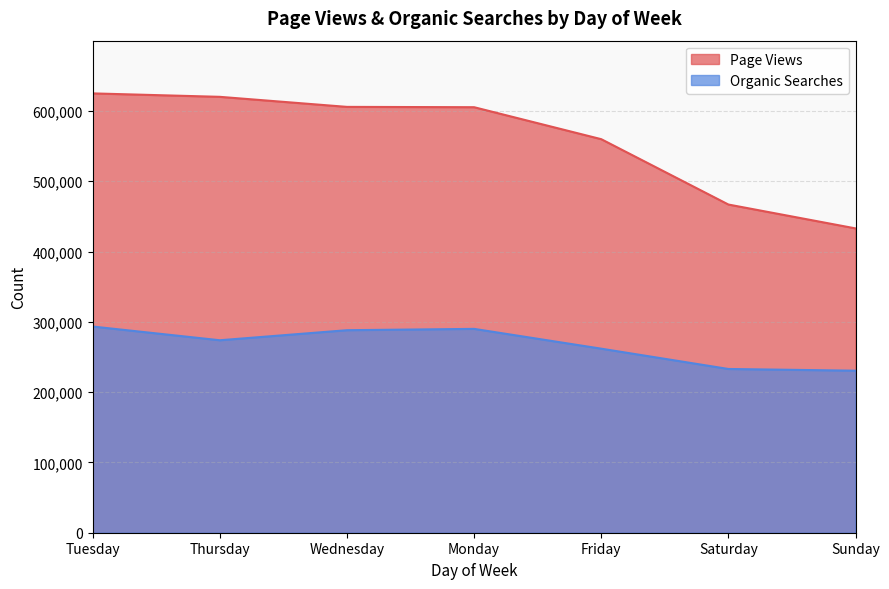

What is the value of the Page Views point at the 3rd from the left?

605775